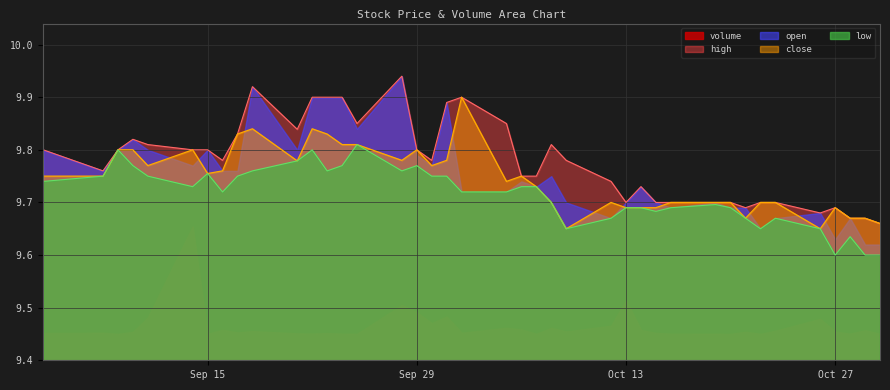

True or false: low and volume intersect in this chart.

False